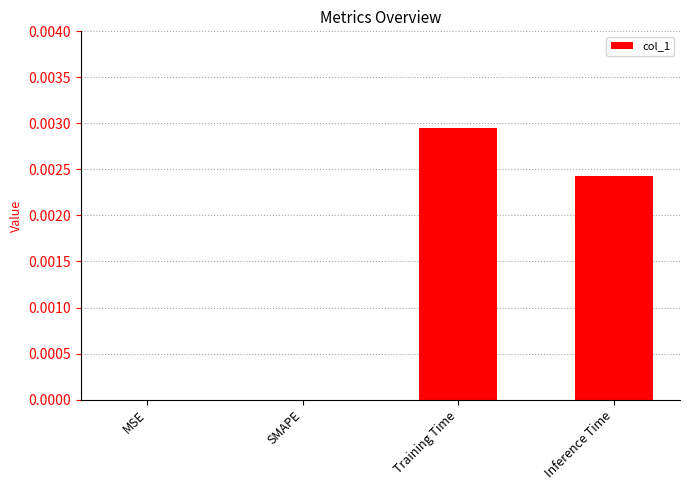

Which has a higher value, MSE or Inference Time?

Inference Time